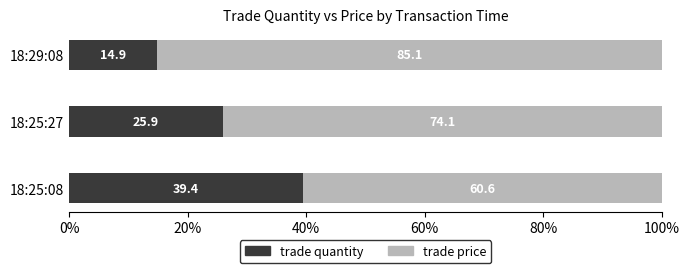

At which label is trade quantity closest to 27?

18:25:27